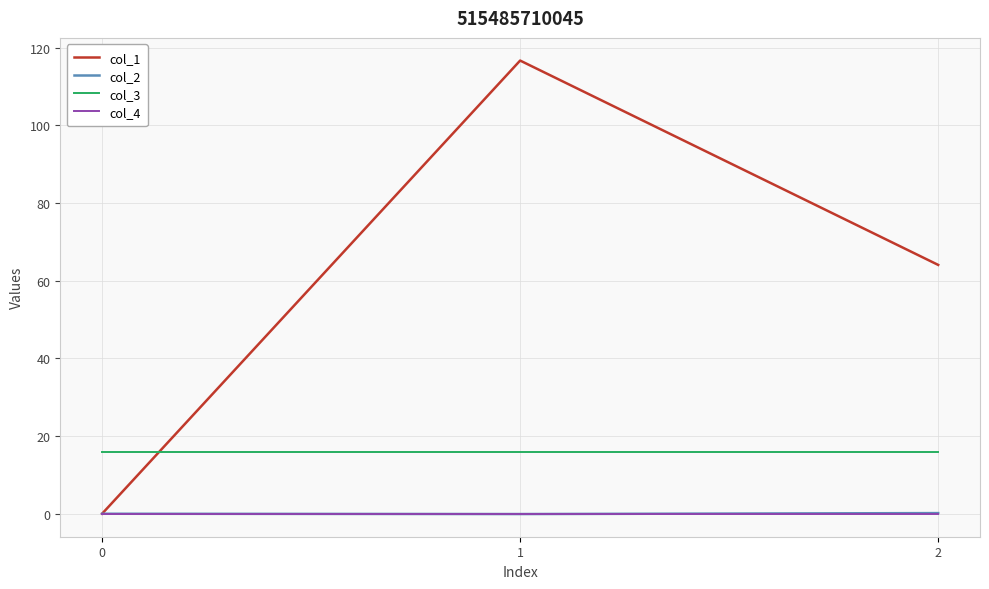

At which label does col_1 reach its peak?

1